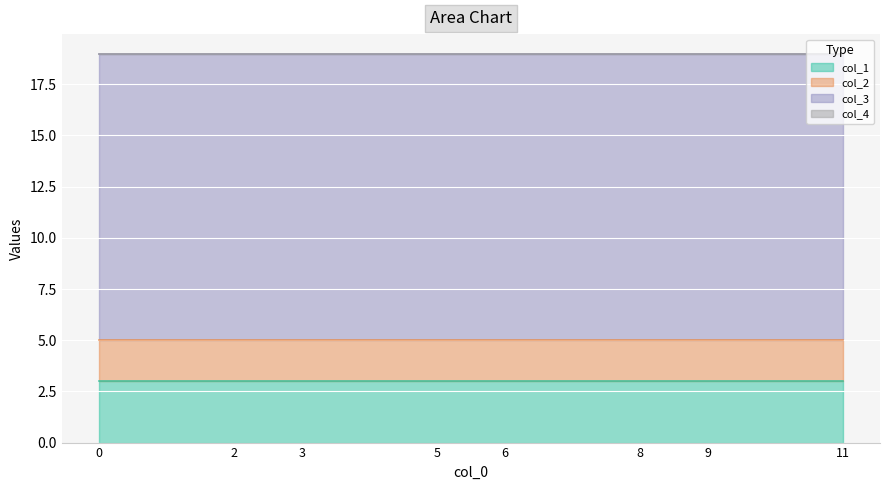

Read the col_3 value at 9.

14